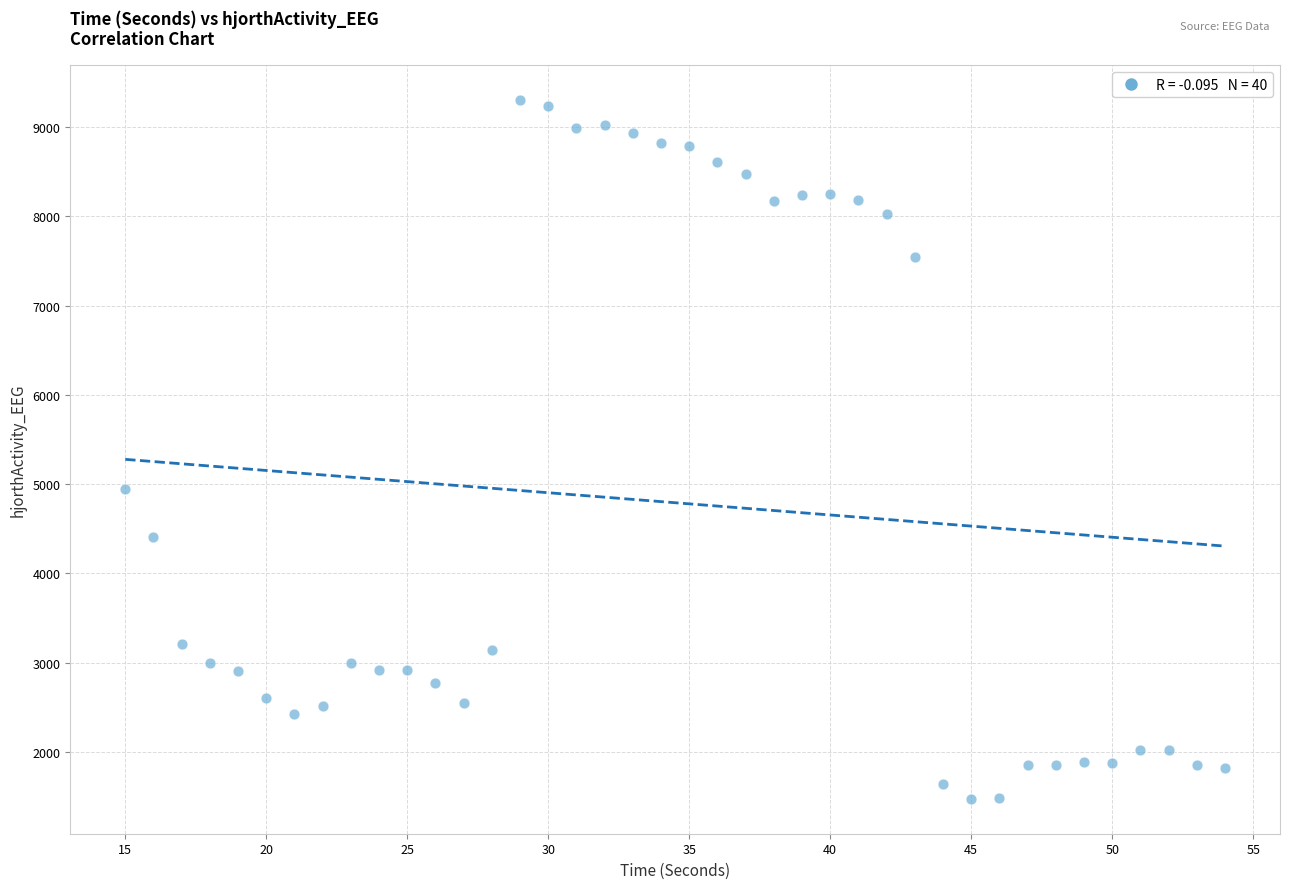

What is the range of X values (max minus min)?

39.0